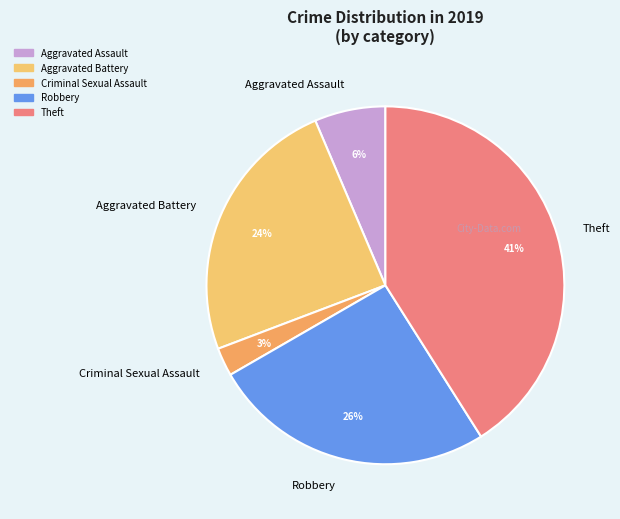

Is there any slice that represents more than half of the pie?

No